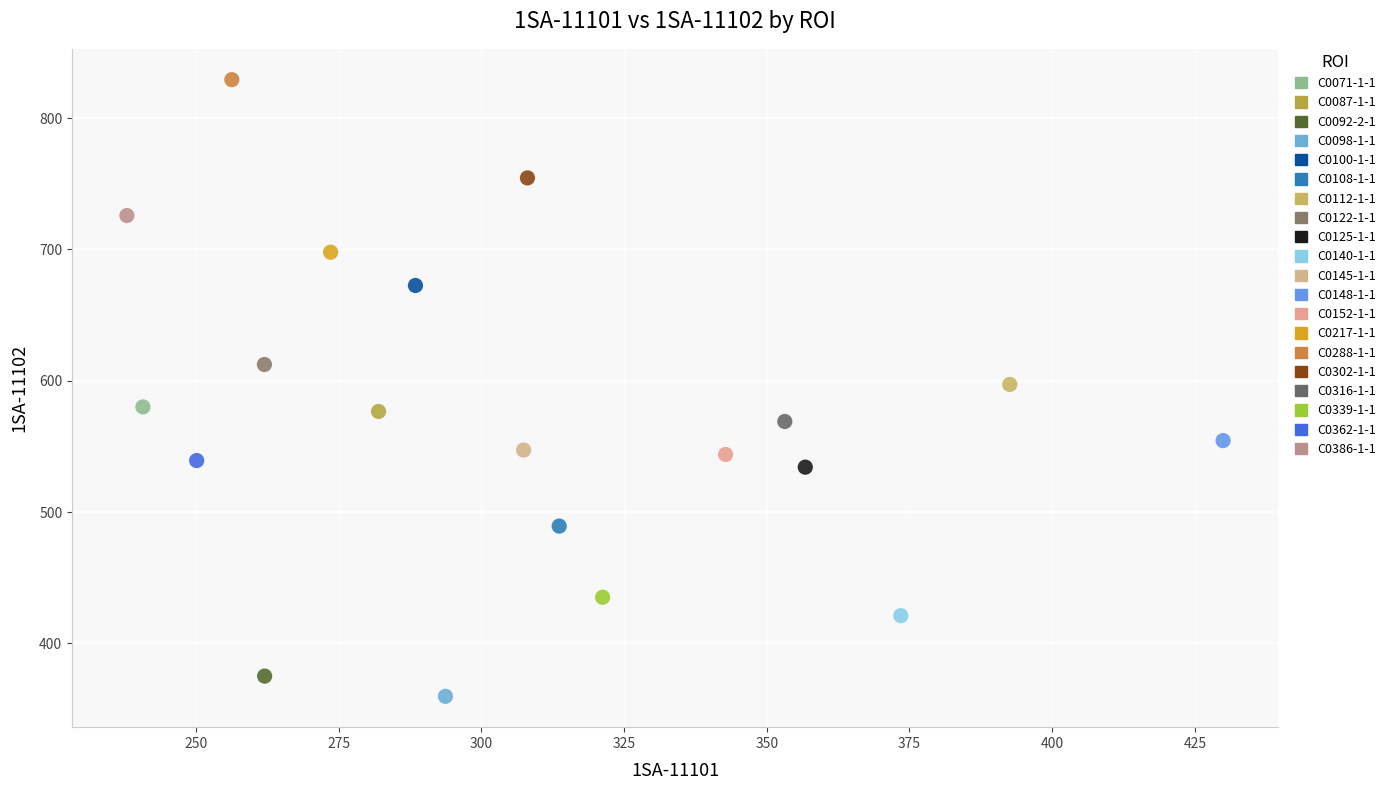

What are all the series names shown in the legend?

C0071-1-1, C0087-1-1, C0092-2-1, C0098-1-1, C0100-1-1, C0108-1-1, C0112-1-1, C0122-1-1, C0125-1-1, C0140-1-1, C0145-1-1, C0148-1-1, C0152-1-1, C0217-1-1, C0288-1-1, C0302-1-1, C0316-1-1, C0339-1-1, C0362-1-1, C0386-1-1